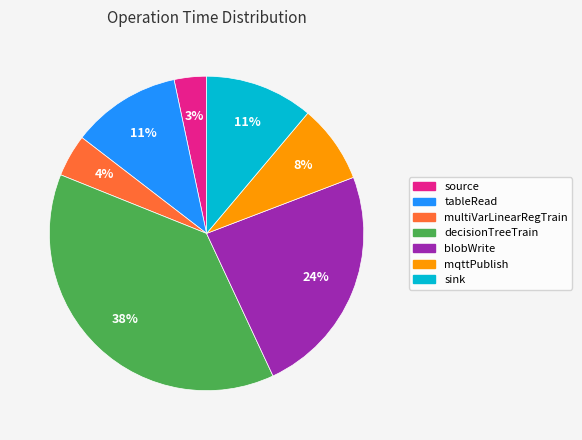

Combined, do source and decisionTreeTrain account for over 50%?

No